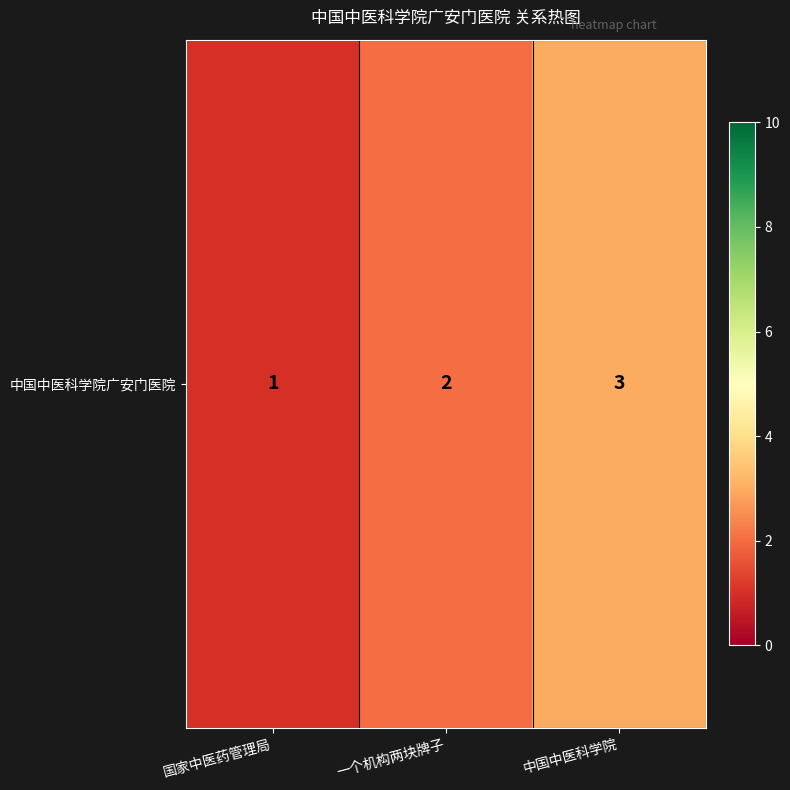

What is the sum of all values?

6